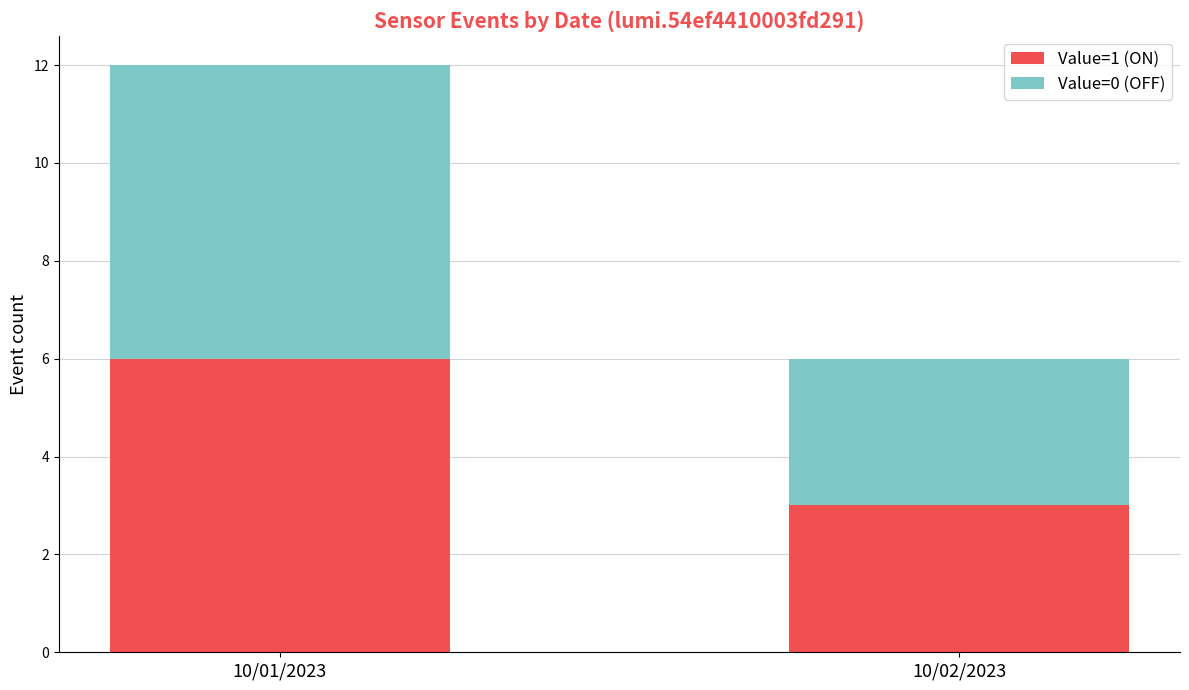

At which category is the sum across all series the highest?

10/01/2023